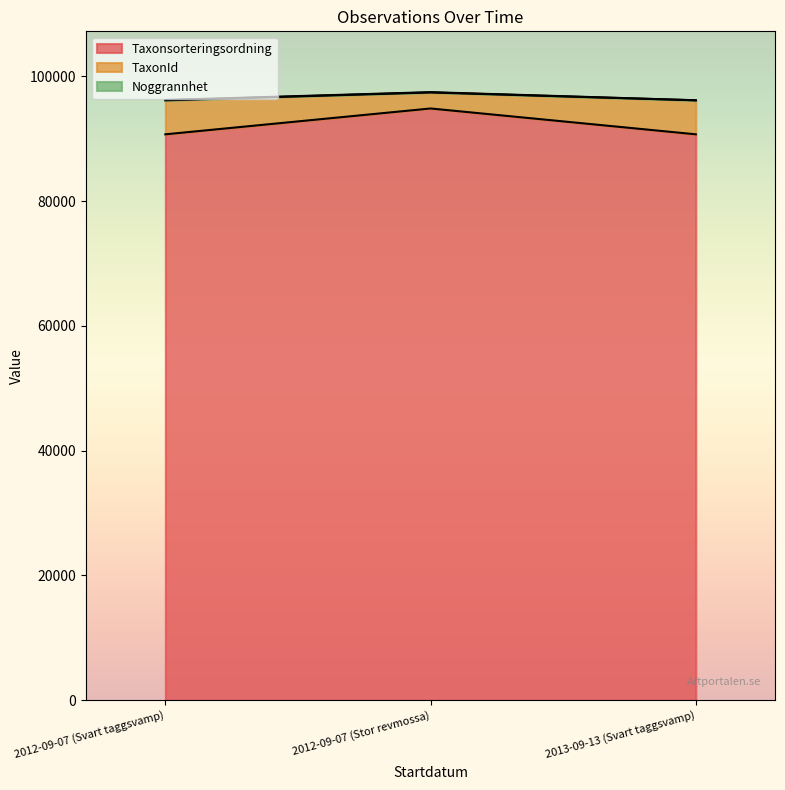

Is it true that Taxonsorteringsordning equals 90697 at 2013-09-13 (Svart taggsvamp)?

True